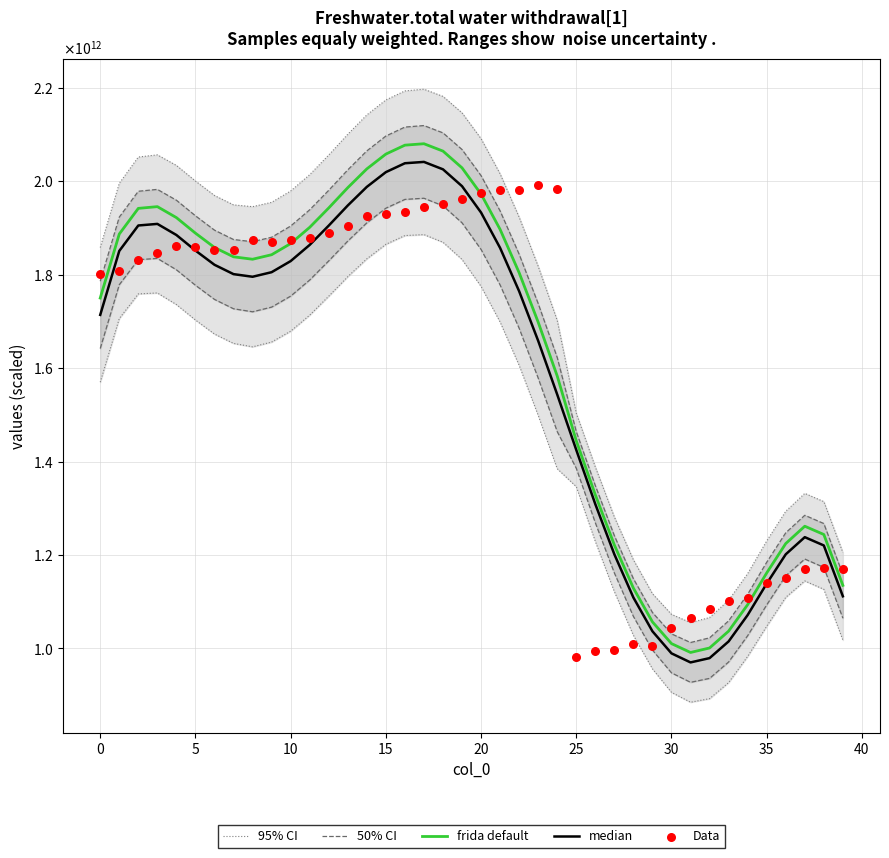

Which series reaches the minimum Y coordinate?

95% CI